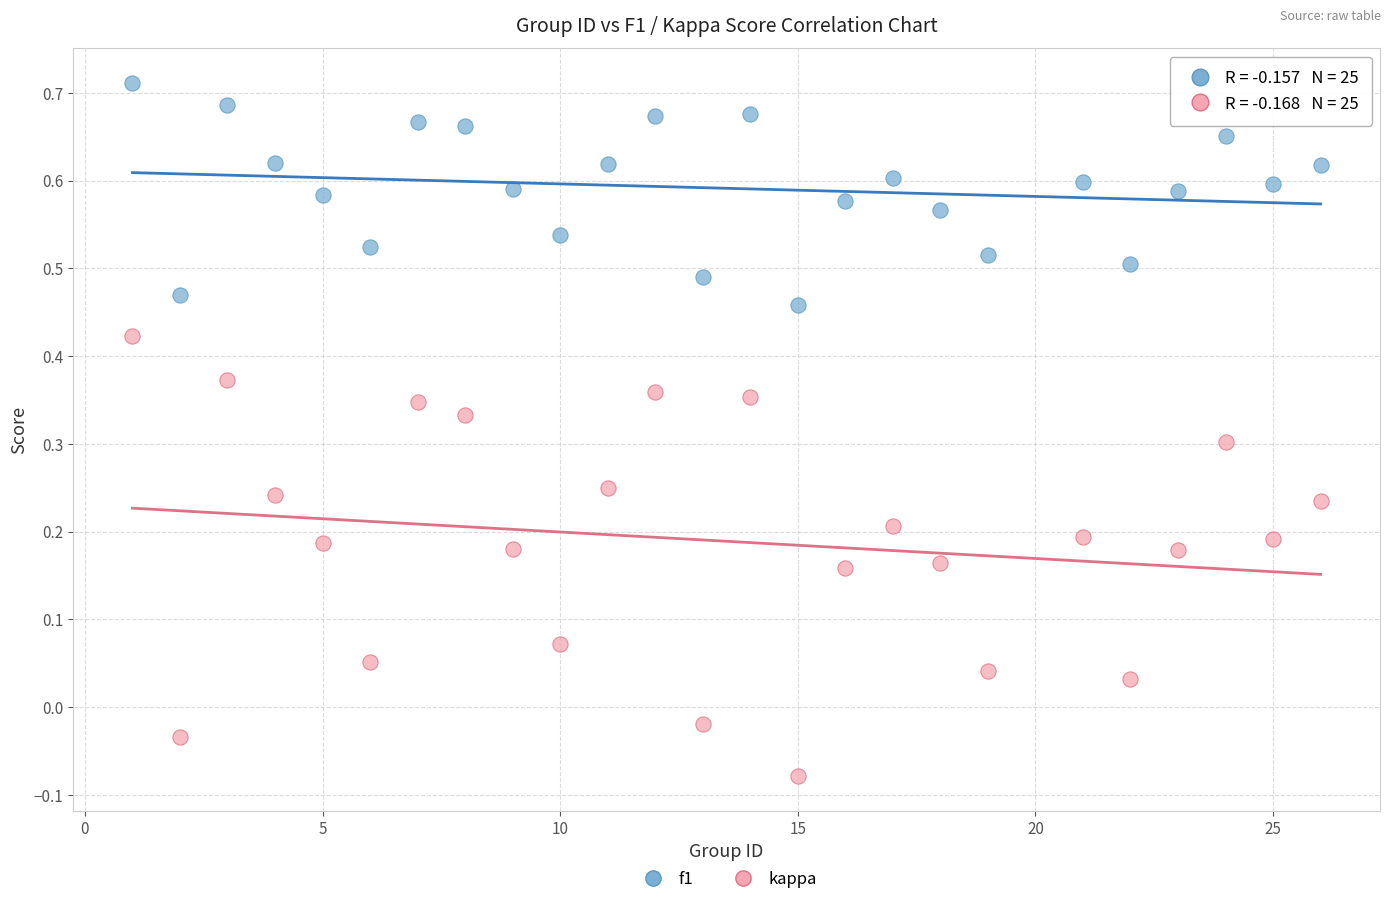

Across all data points, what is the range of X values (max minus min)?

25.0